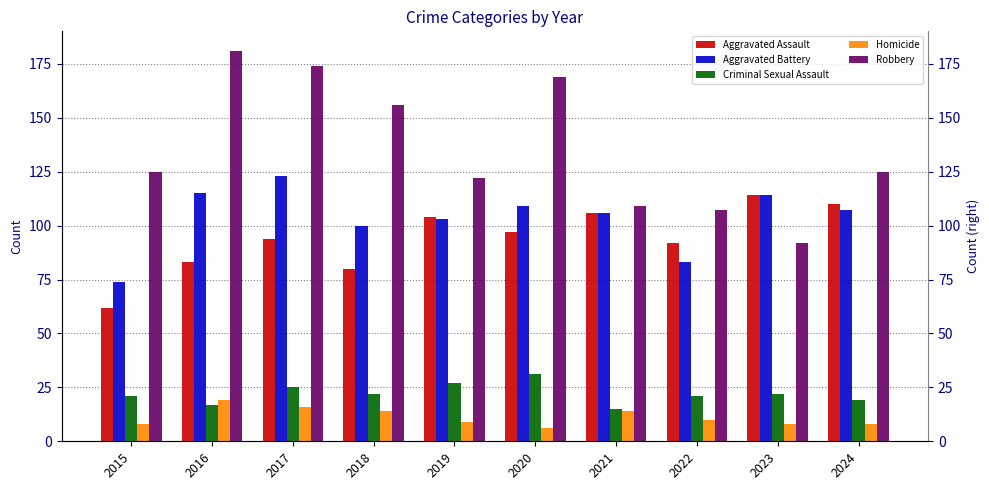

At how many categories does at least one series exceed 52?

10